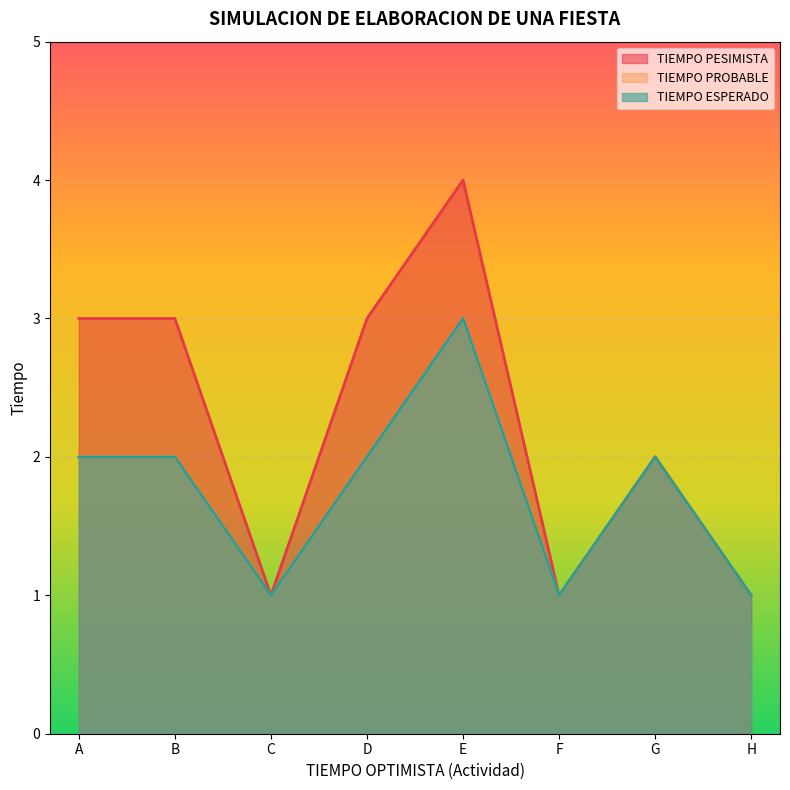

True or false: TIEMPO PROBABLE and TIEMPO ESPERADO cross at least once.

False